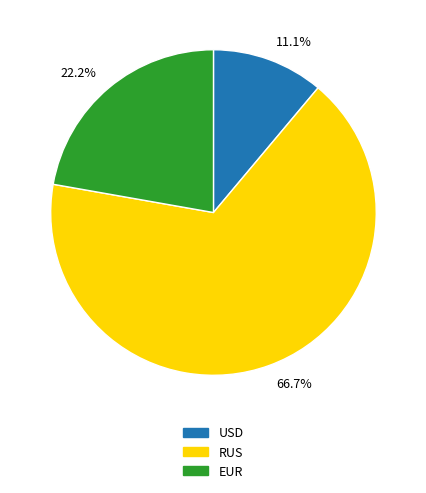

Combined, what portion of the pie is 66.7% and 11.1%?

77.8%